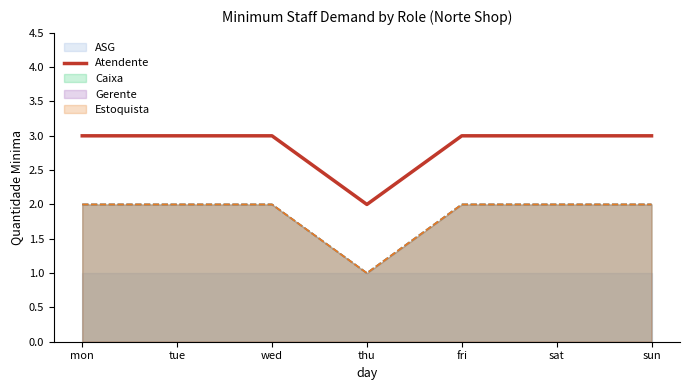

Count the values in the range 3 to 4.

6